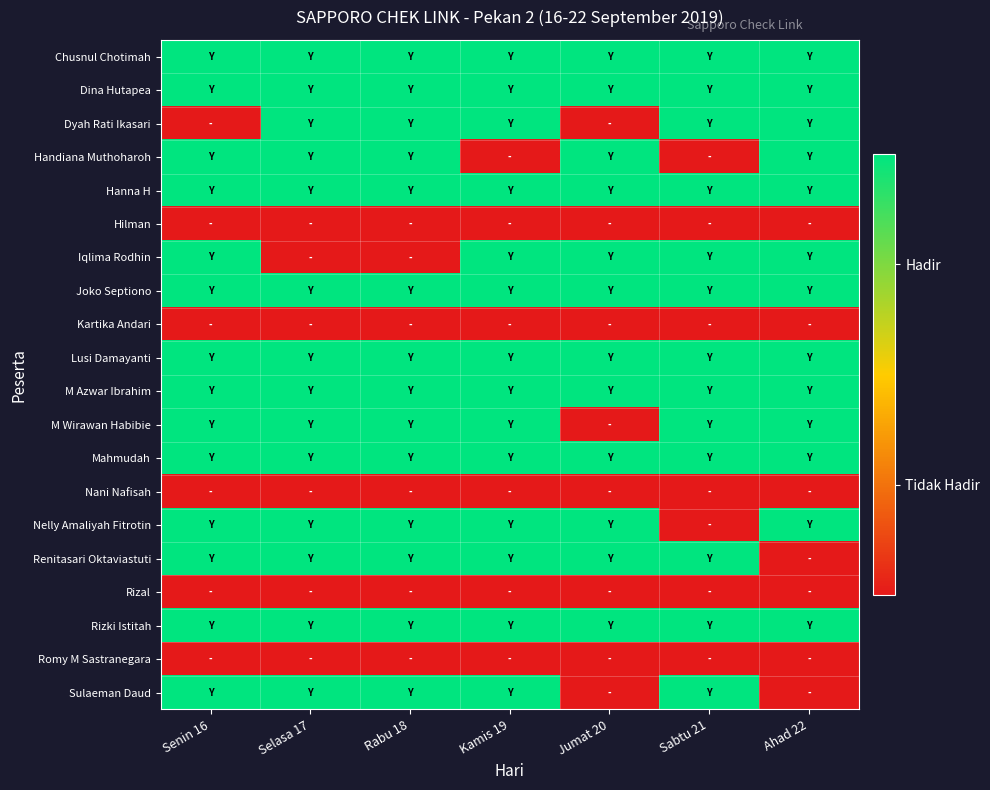

Reading left to right, what are all the values shown in this chart?

Chusnul Chotimah: Senin 16=1	Selasa 17=1	Rabu 18=1	Kamis 19=1	Jumat 20=1	Sabtu 21=1	Ahad 22=1
Dina Hutapea: Senin 16=1	Selasa 17=1	Rabu 18=1	Kamis 19=1	Jumat 20=1	Sabtu 21=1	Ahad 22=1
Dyah Rati Ikasari: Senin 16=0	Selasa 17=1	Rabu 18=1	Kamis 19=1	Jumat 20=0	Sabtu 21=1	Ahad 22=1
Handiana Muthoharoh: Senin 16=1	Selasa 17=1	Rabu 18=1	Kamis 19=0	Jumat 20=1	Sabtu 21=0	Ahad 22=1
Hanna H: Senin 16=1	Selasa 17=1	Rabu 18=1	Kamis 19=1	Jumat 20=1	Sabtu 21=1	Ahad 22=1
Hilman: Senin 16=0	Selasa 17=0	Rabu 18=0	Kamis 19=0	Jumat 20=0	Sabtu 21=0	Ahad 22=0
Iqlima Rodhin: Senin 16=1	Selasa 17=0	Rabu 18=0	Kamis 19=1	Jumat 20=1	Sabtu 21=1	Ahad 22=1
Joko Septiono: Senin 16=1	Selasa 17=1	Rabu 18=1	Kamis 19=1	Jumat 20=1	Sabtu 21=1	Ahad 22=1
Kartika Andari: Senin 16=0	Selasa 17=0	Rabu 18=0	Kamis 19=0	Jumat 20=0	Sabtu 21=0	Ahad 22=0
Lusi Damayanti: Senin 16=1	Selasa 17=1	Rabu 18=1	Kamis 19=1	Jumat 20=1	Sabtu 21=1	Ahad 22=1
M Azwar Ibrahim: Senin 16=1	Selasa 17=1	Rabu 18=1	Kamis 19=1	Jumat 20=1	Sabtu 21=1	Ahad 22=1
M Wirawan Habibie: Senin 16=1	Selasa 17=1	Rabu 18=1	Kamis 19=1	Jumat 20=0	Sabtu 21=1	Ahad 22=1
Mahmudah: Senin 16=1	Selasa 17=1	Rabu 18=1	Kamis 19=1	Jumat 20=1	Sabtu 21=1	Ahad 22=1
Nani Nafisah: Senin 16=0	Selasa 17=0	Rabu 18=0	Kamis 19=0	Jumat 20=0	Sabtu 21=0	Ahad 22=0
Nelly Amaliyah Fitrotin: Senin 16=1	Selasa 17=1	Rabu 18=1	Kamis 19=1	Jumat 20=1	Sabtu 21=0	Ahad 22=1
Renitasari Oktaviastuti: Senin 16=1	Selasa 17=1	Rabu 18=1	Kamis 19=1	Jumat 20=1	Sabtu 21=1	Ahad 22=0
Rizal: Senin 16=0	Selasa 17=0	Rabu 18=0	Kamis 19=0	Jumat 20=0	Sabtu 21=0	Ahad 22=0
Rizki Istitah: Senin 16=1	Selasa 17=1	Rabu 18=1	Kamis 19=1	Jumat 20=1	Sabtu 21=1	Ahad 22=1
Romy M Sastranegara: Senin 16=0	Selasa 17=0	Rabu 18=0	Kamis 19=0	Jumat 20=0	Sabtu 21=0	Ahad 22=0
Sulaeman Daud: Senin 16=1	Selasa 17=1	Rabu 18=1	Kamis 19=1	Jumat 20=0	Sabtu 21=1	Ahad 22=0